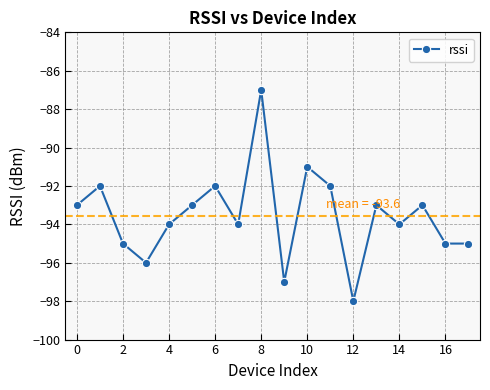

What is the minimum value shown in the chart?

-98